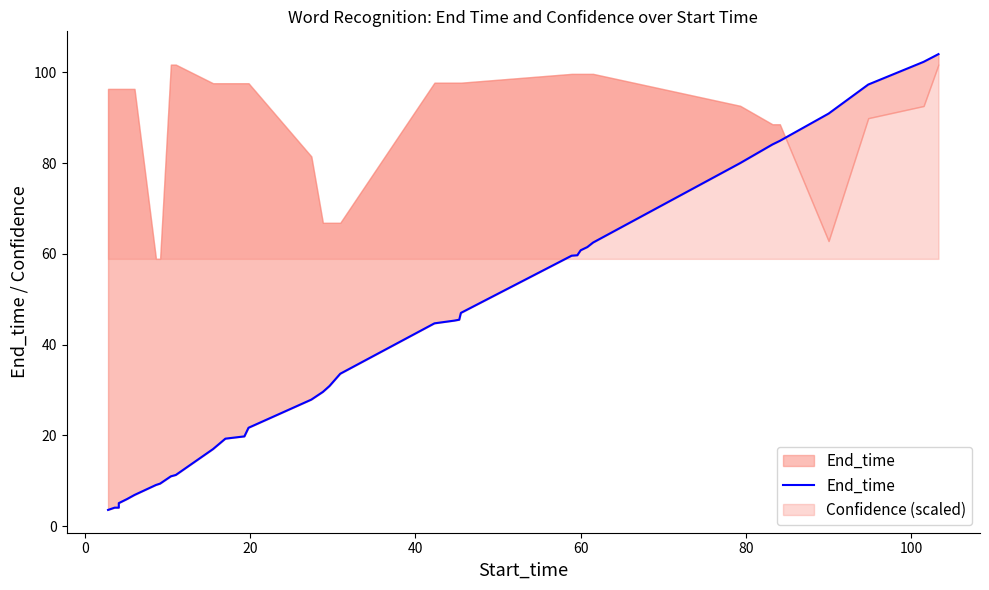

How many values exceed 33?

18